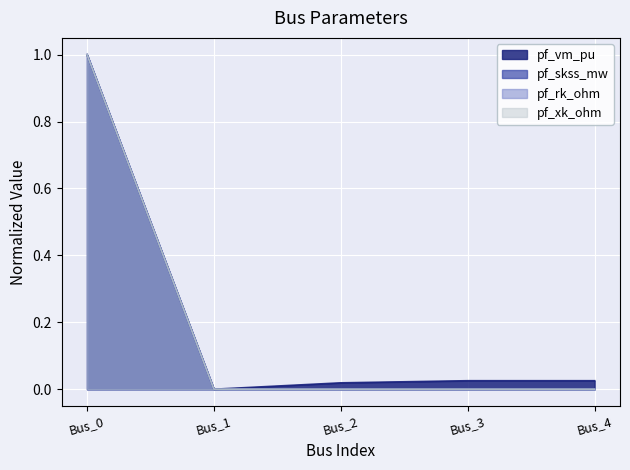

What is the difference between the maximum and second lowest values in the pf_skss_mw series?

1.0